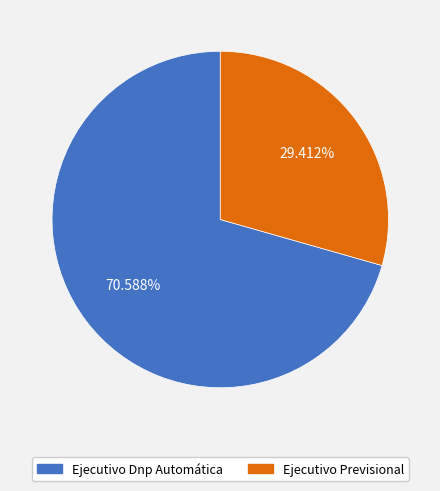

Which category has the biggest portion of the pie?

Ejecutivo Dnp Automática